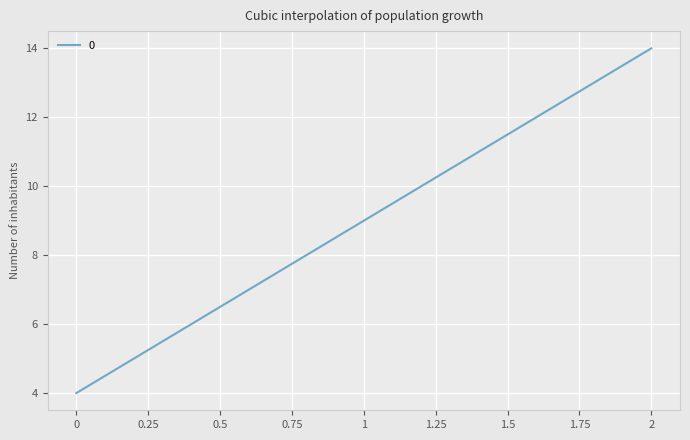

At which category does the chart reach its peak across all series?

2